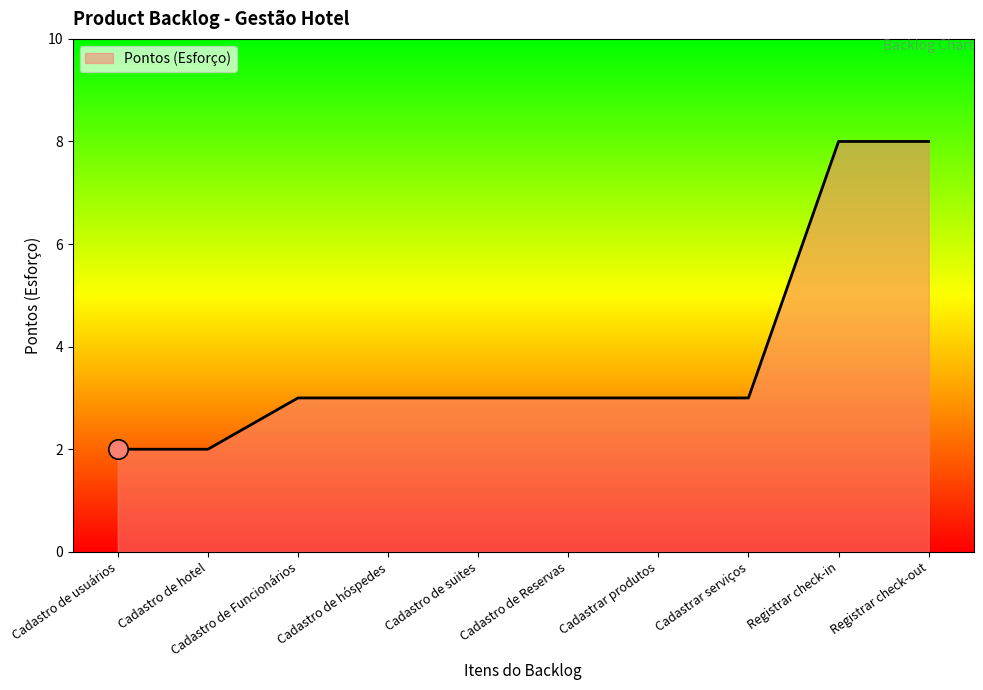

Reading right to left, list all the values displayed in this chart.

Registrar check-out=8	Registrar check-in=8	Cadastrar serviços=3	Cadastrar produtos=3	Cadastro de Reservas=3	Cadastro de suites=3	Cadastro de hóspedes=3	Cadastro de Funcionários=3	Cadastro de hotel=2	Cadastro de usuários=2